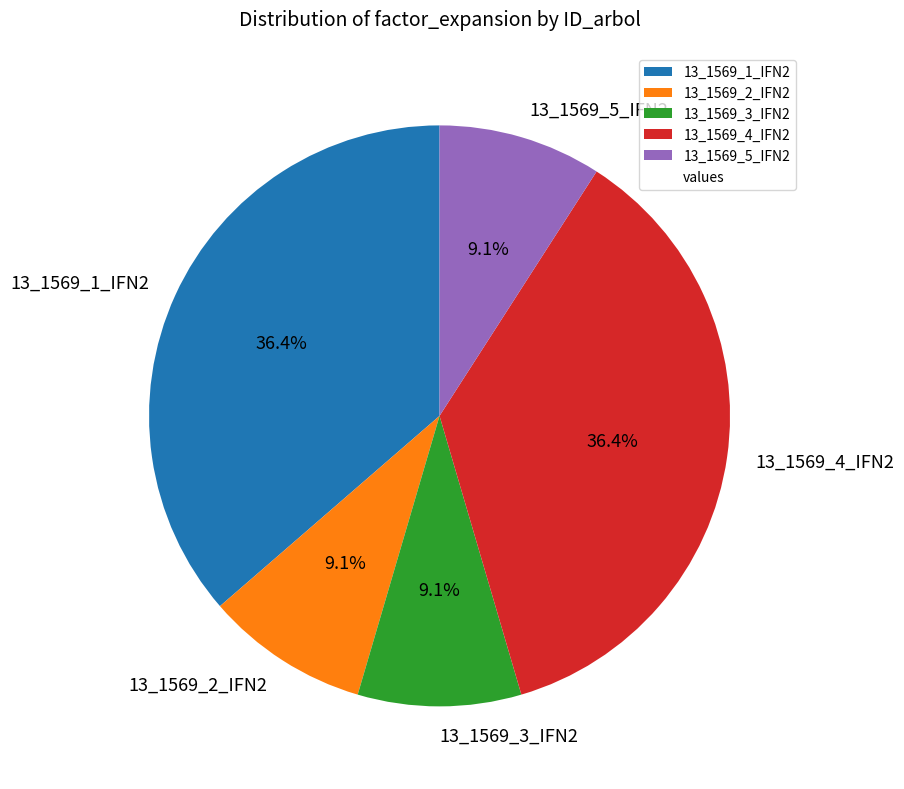

Is 13_1569_1_IFN2 the majority of the pie?

No